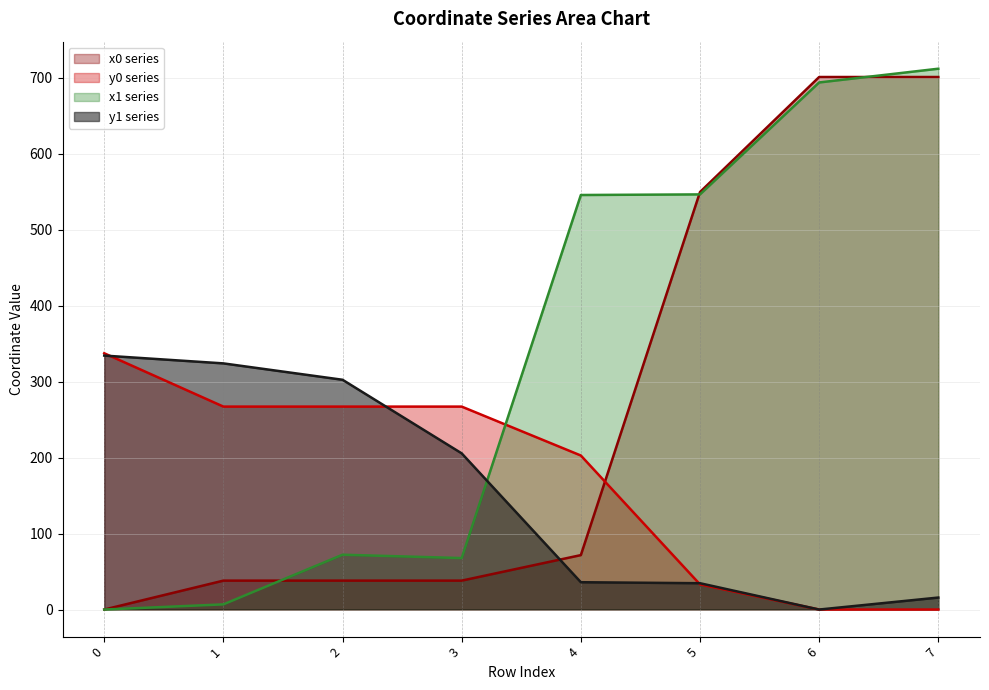

What is the spread (max minus min) of values at 5?

516.3